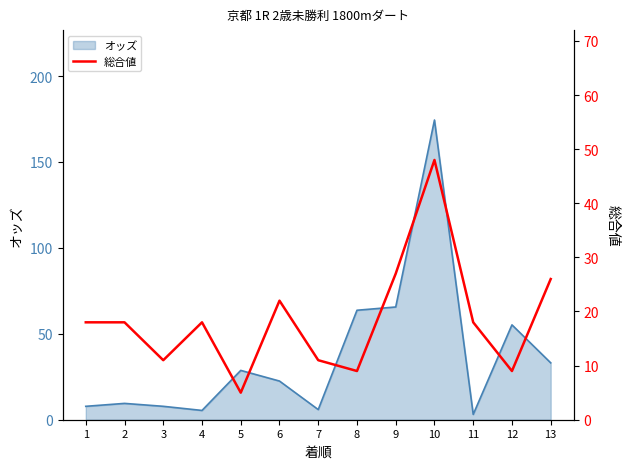

Reading right to left, list all the values displayed in this chart.

13=26	12=9	11=18	10=48	9=27	8=9	7=11	6=22	5=5	4=18	3=11	2=18	1=18